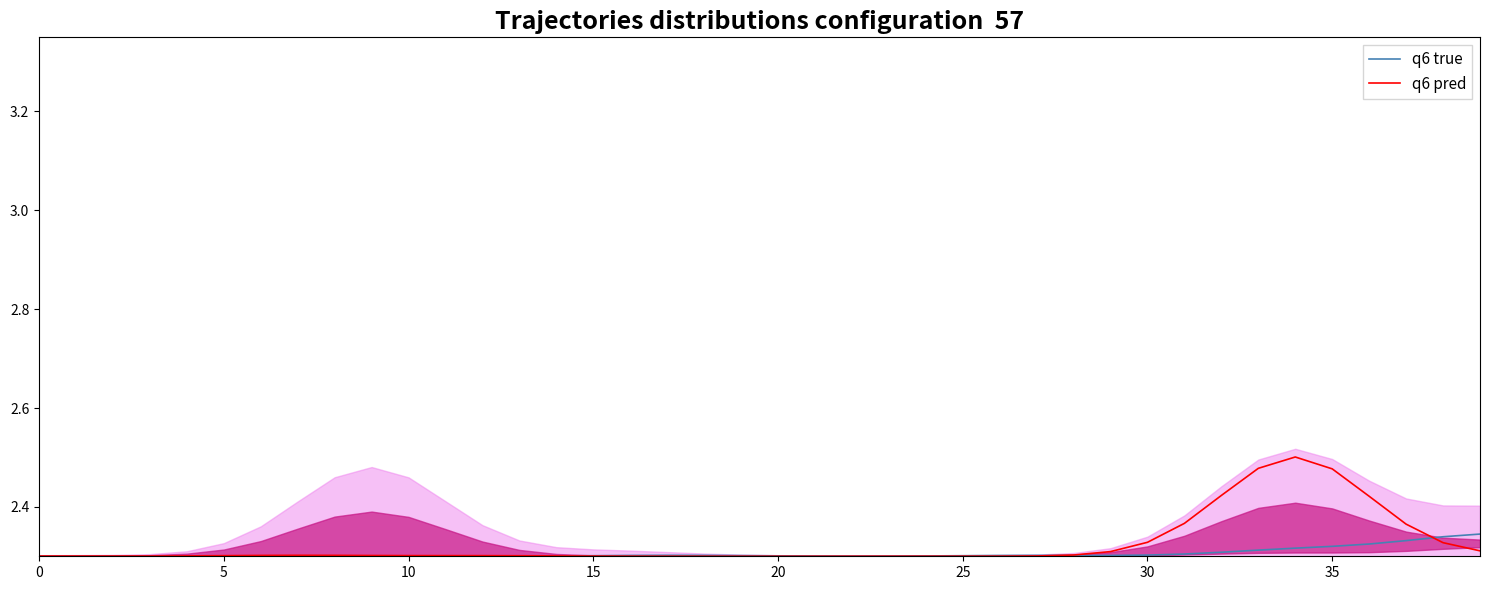

After their last crossing, which series has the higher values: q6 true or q6 pred?

q6 true